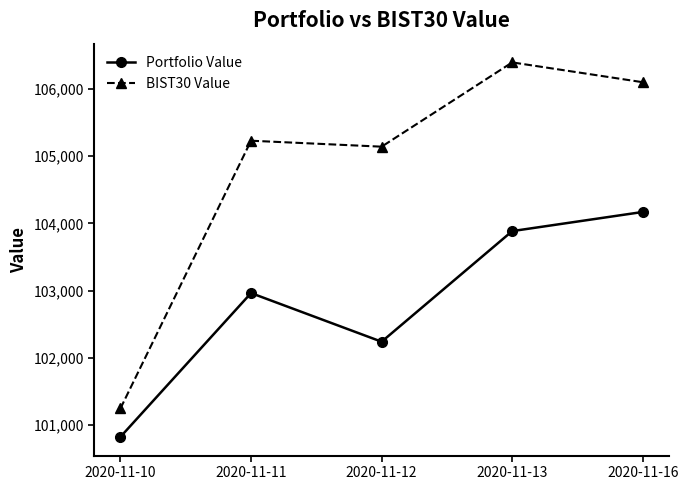

Which series has the widest spread of values?

BIST30 Value